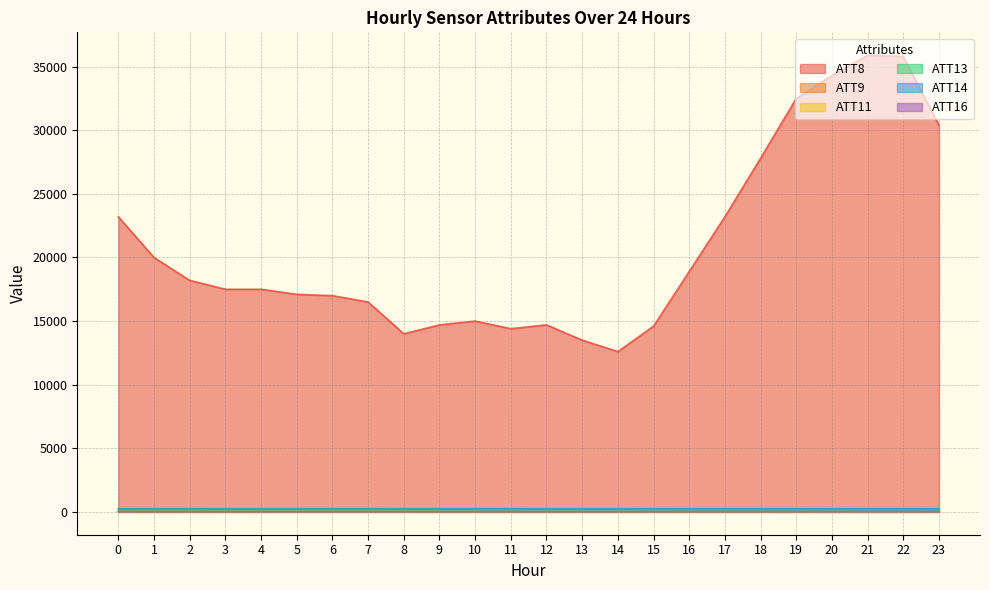

Read the ATT13 value at 18.

253.6